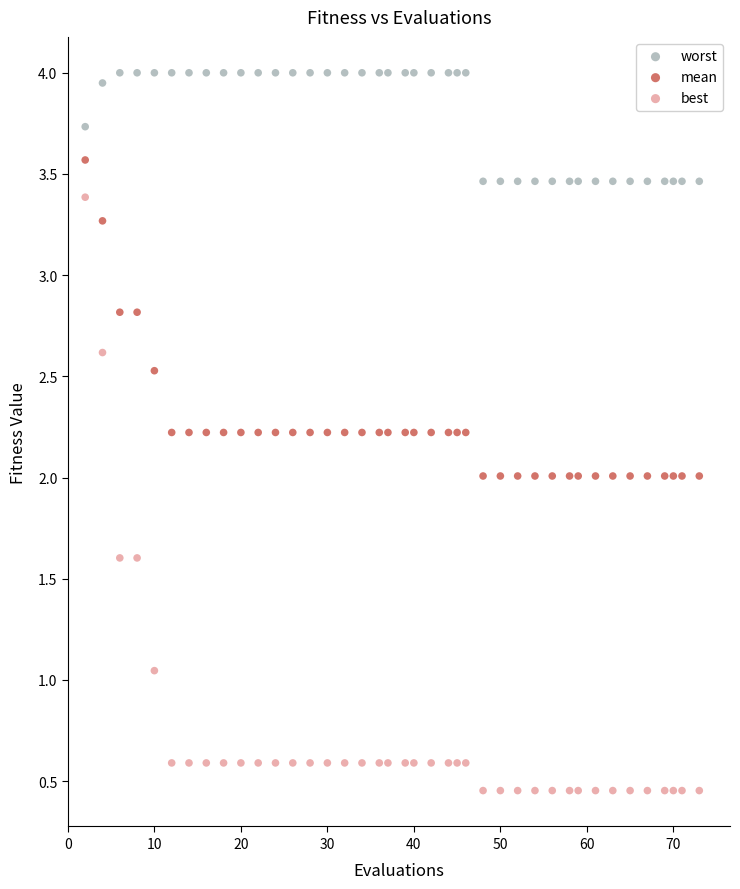

Across all data points, what is the range of Y values (max minus min)?

3.5